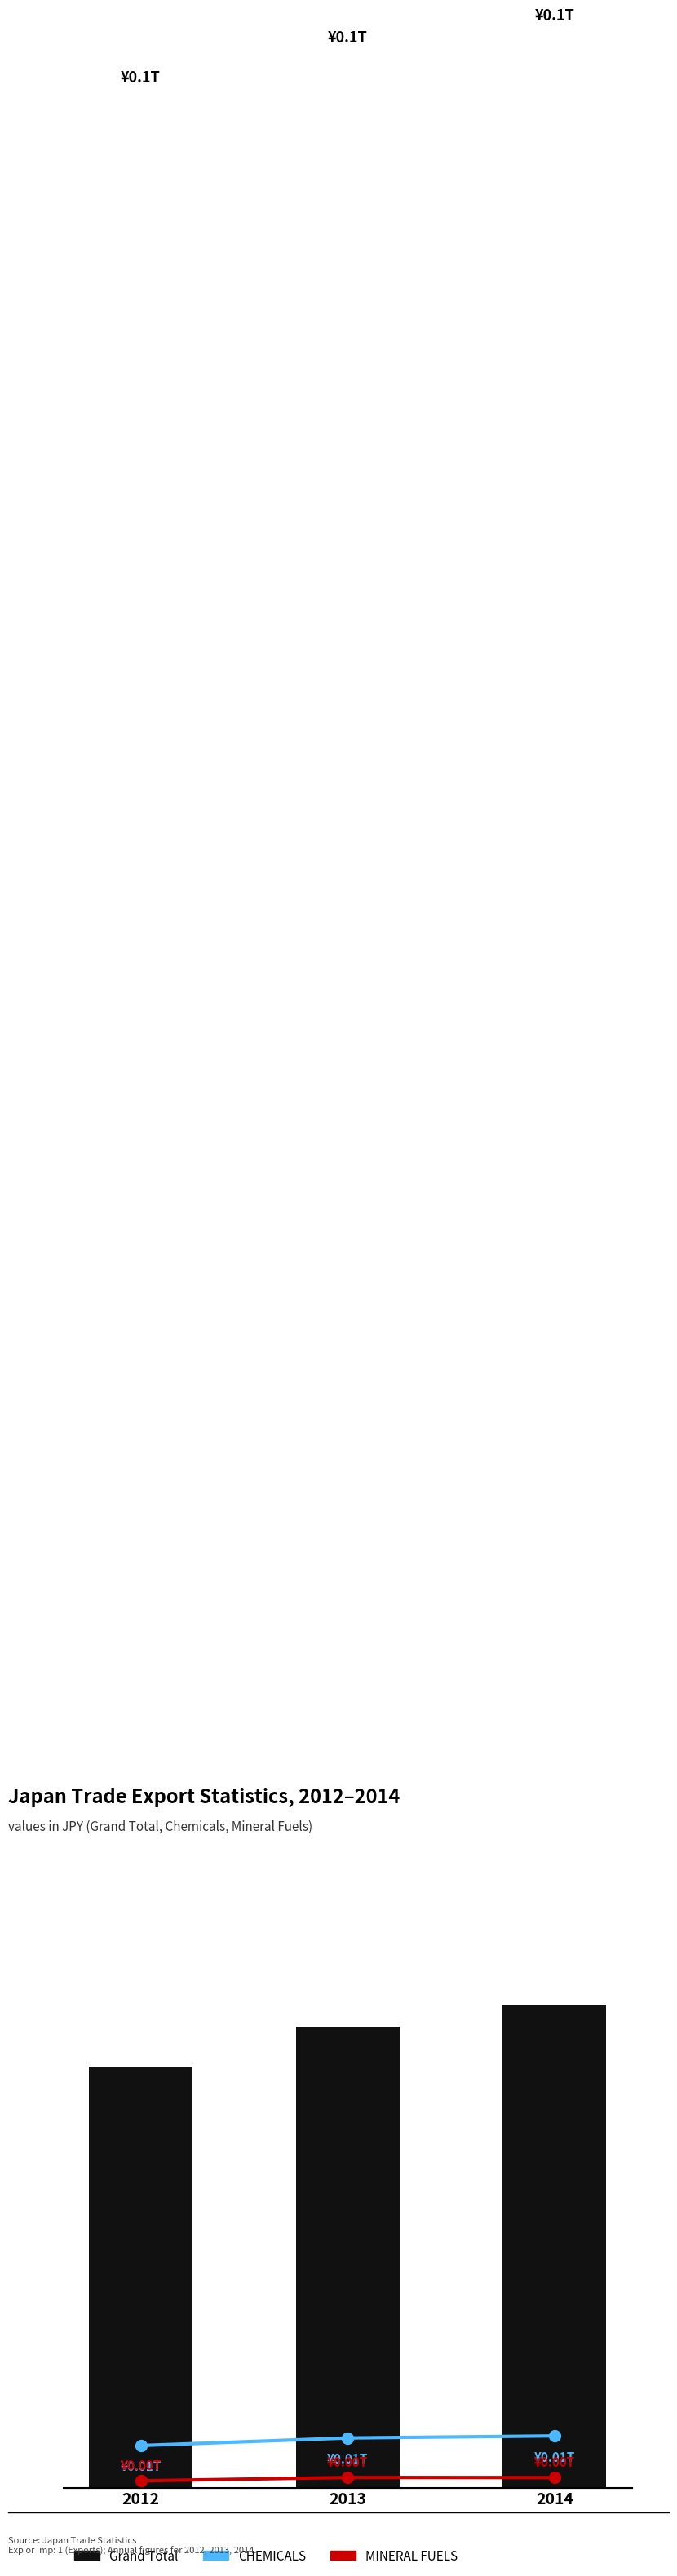

How many categories are shown in the chart?

3